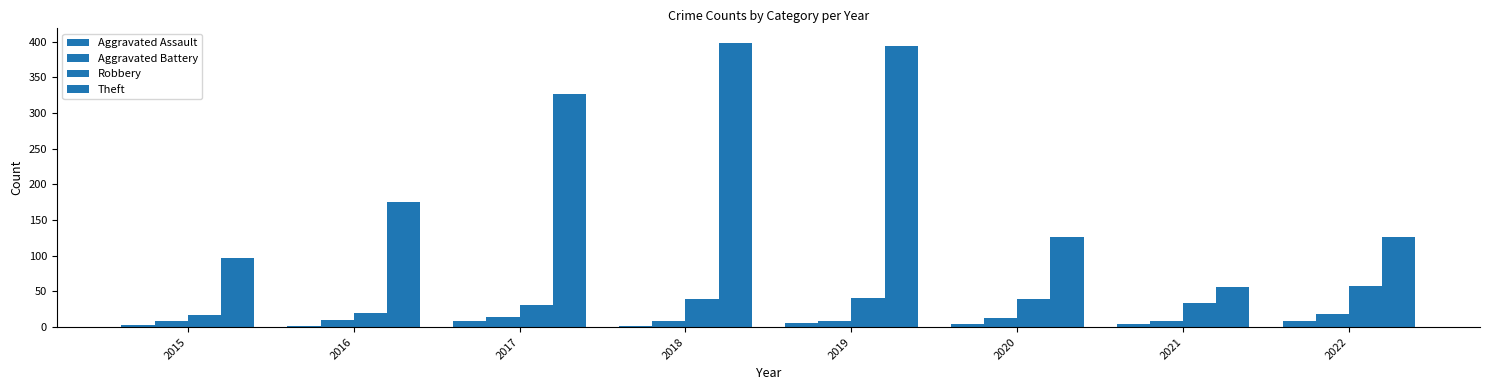

What is the average value of the Theft series?

213